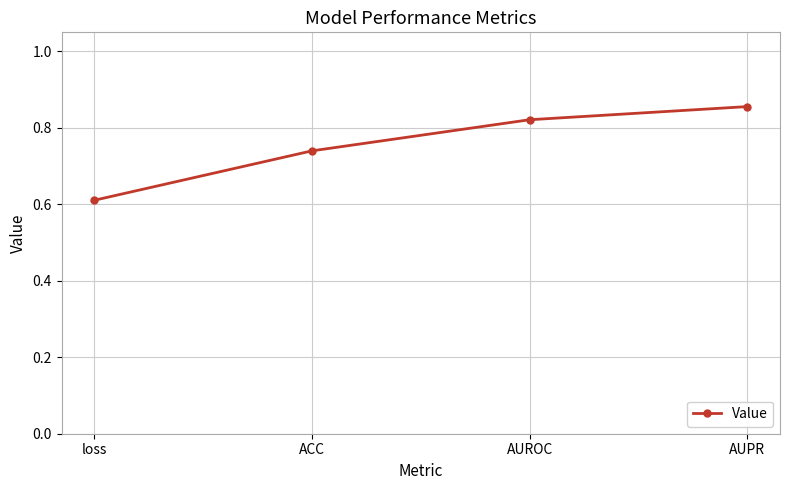

Where is the data nearest to the value 0?

loss